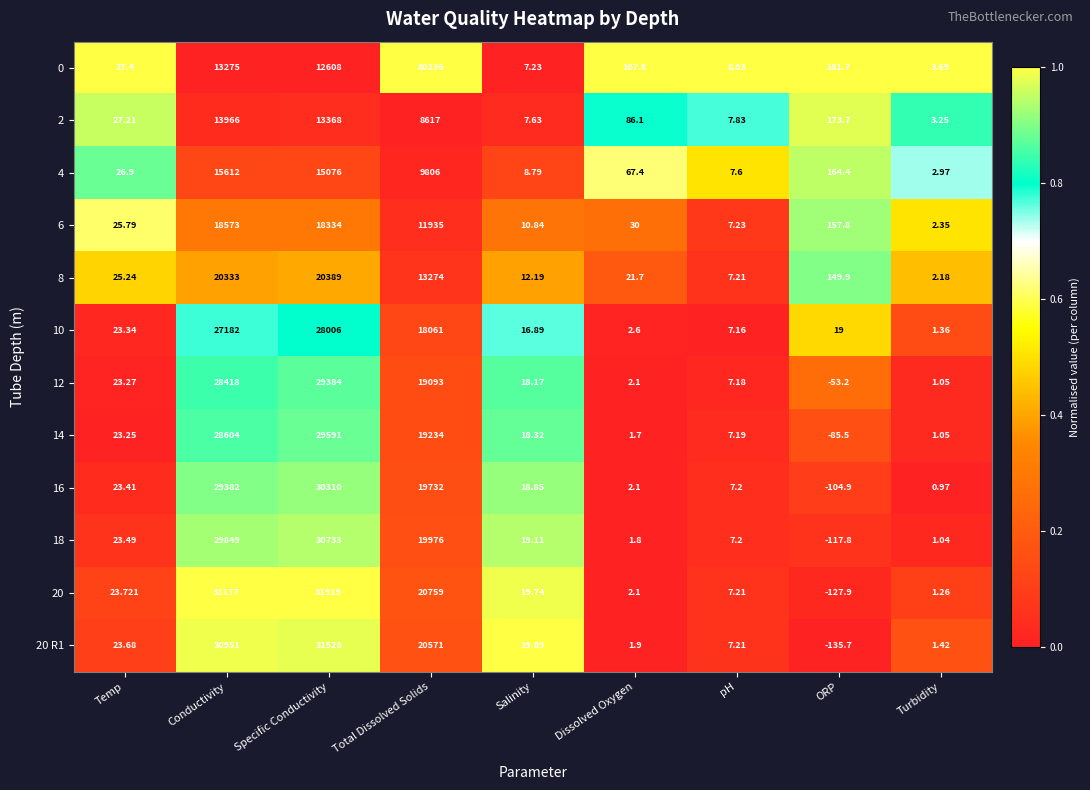

Rank the series at Temp from highest to lowest value.

0, 2, 4, 6, 8, 20, 20 R1, 18, 16, 10, 12, 14